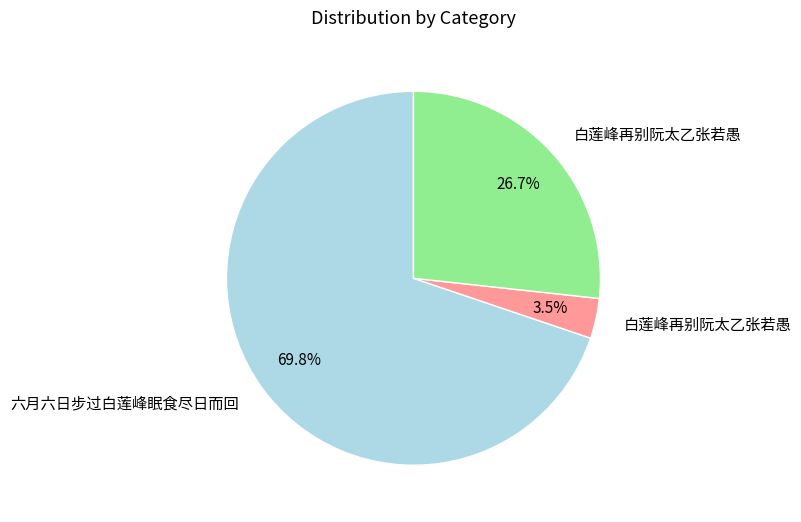

Is there any slice that represents more than half of the pie?

Yes